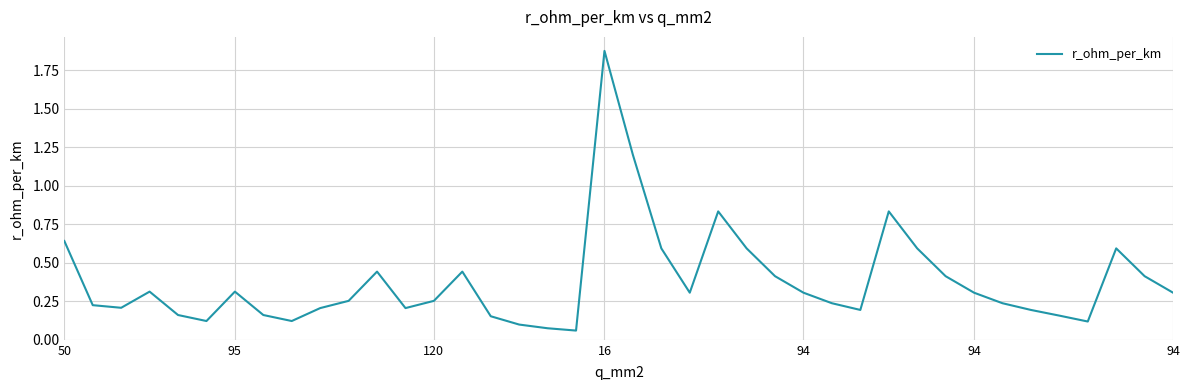

What is the difference between the maximum and minimum values?

1.8